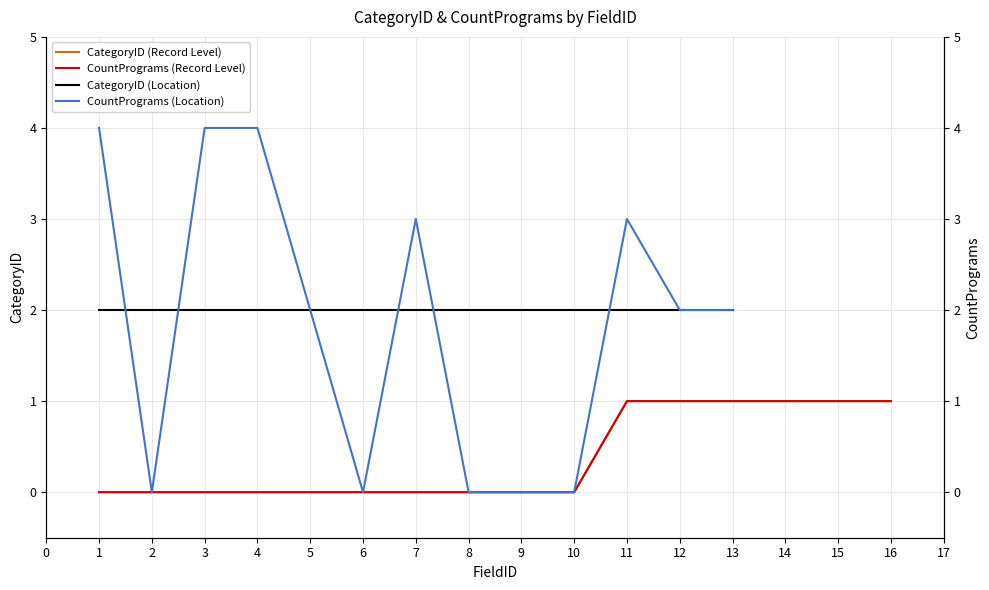

At which label is CategoryID closest to 0?

1